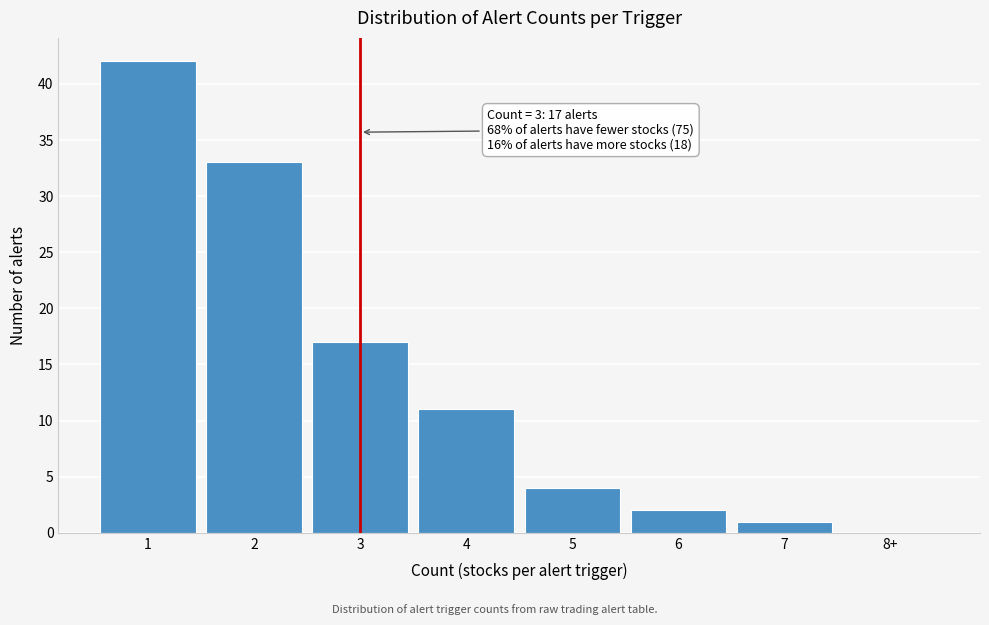

Reading right to left, extract all data points from this chart.

8+=0	7=1	6=2	5=4	4=11	3=17	2=33	1=42